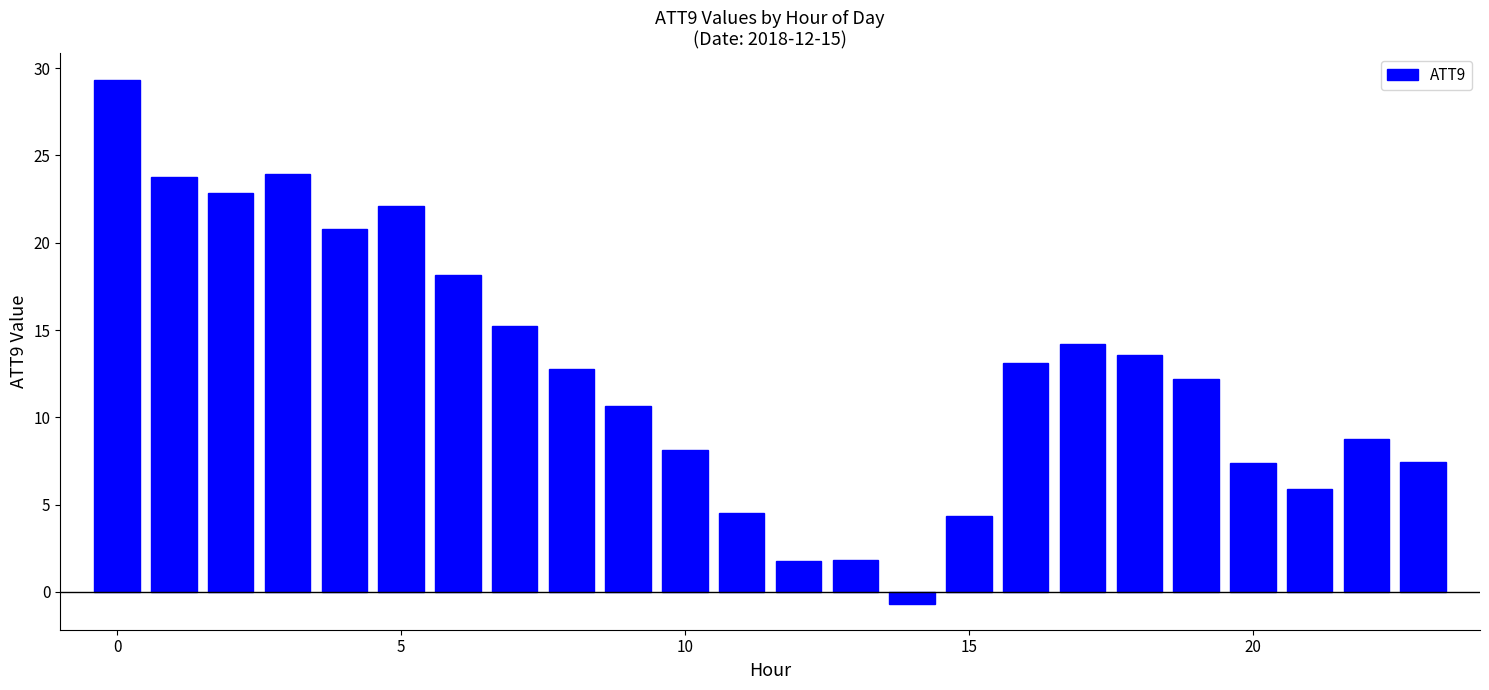

What is the greatest value displayed?

29.4